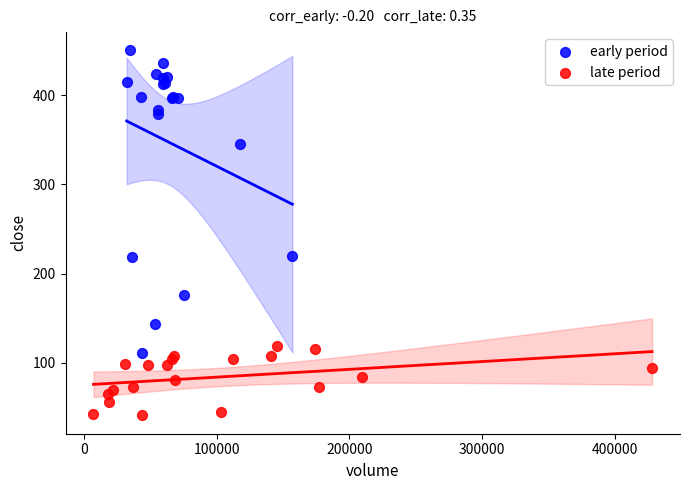

Which series contains the lowest Y value?

late period